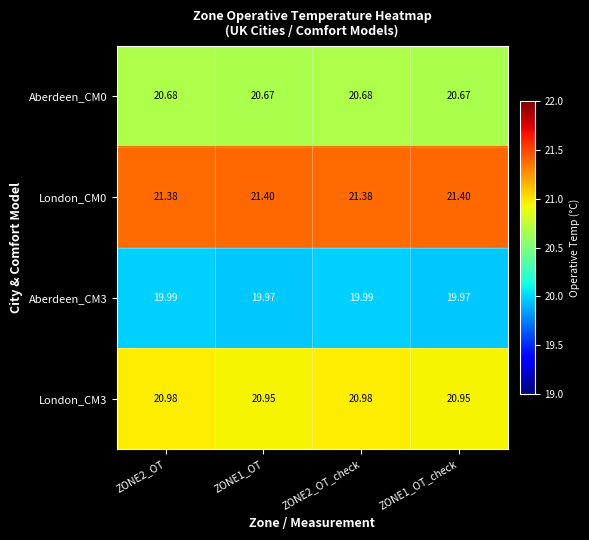

Which series has the largest range (max minus min)?

London_CM3